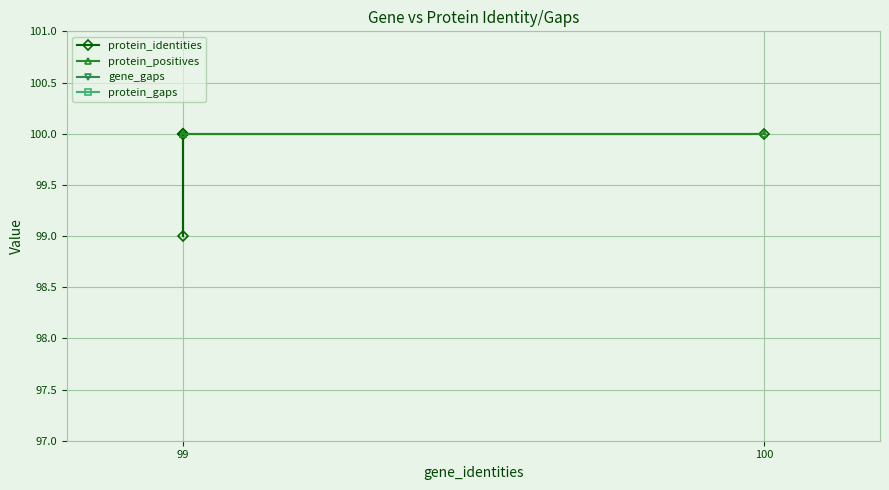

True or false: protein_identities and protein_positives intersect in this chart.

False